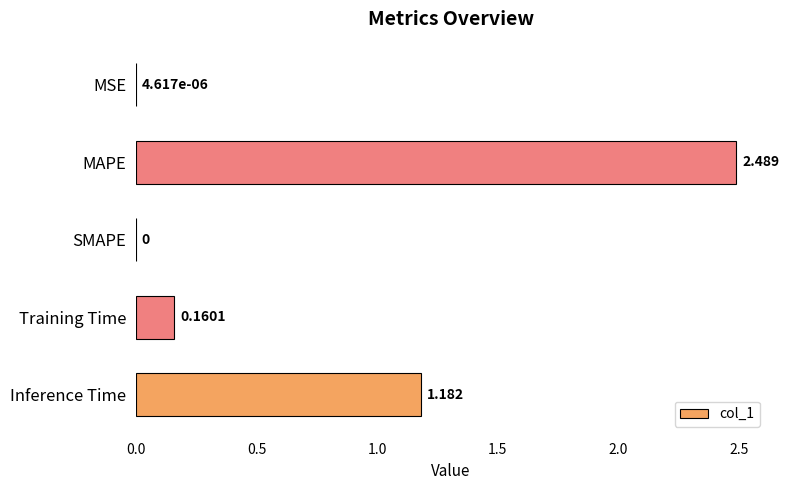

How many positive values are there?

4